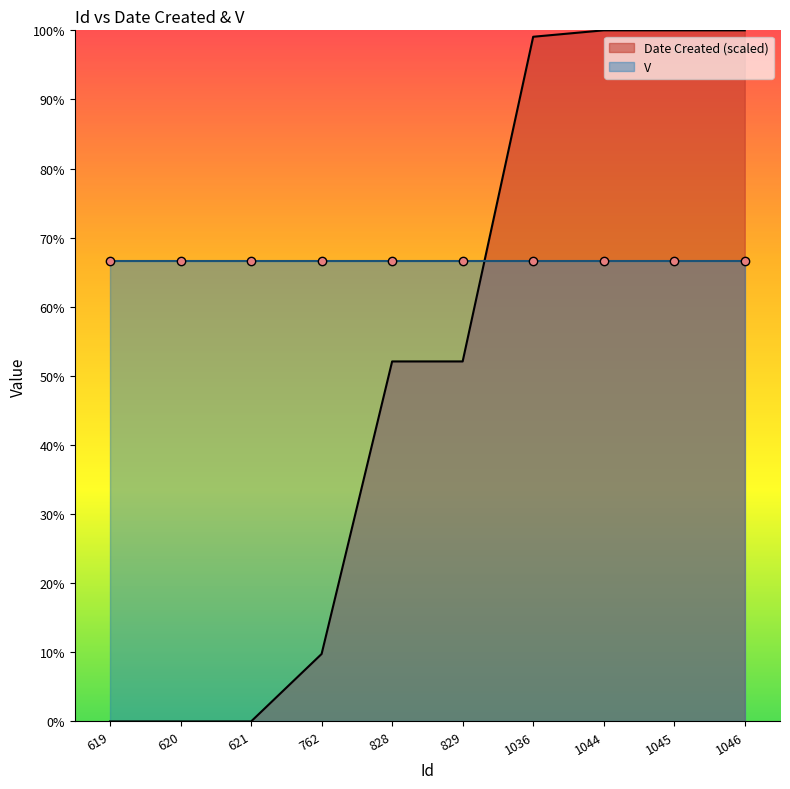

What is the difference between the maximum and minimum values?

1.0